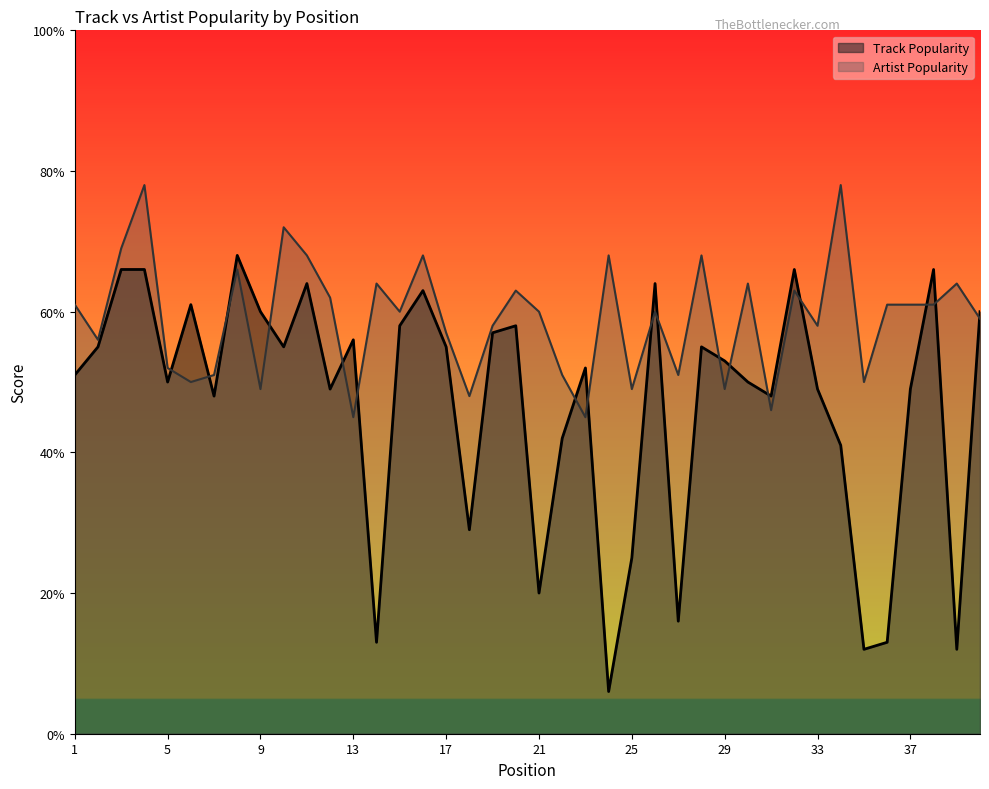

How many lines are shown in the chart?

2